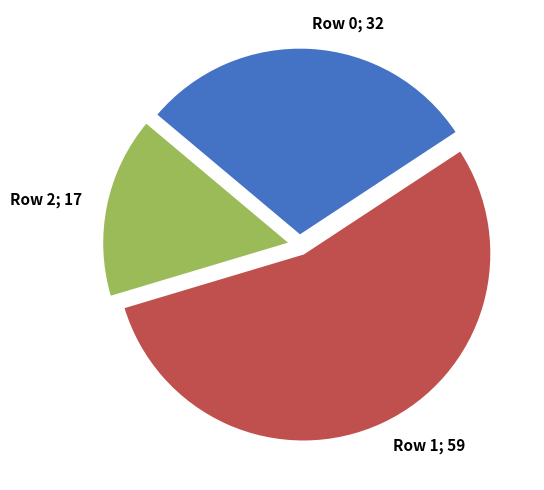

Does any single category account for the majority?

Yes